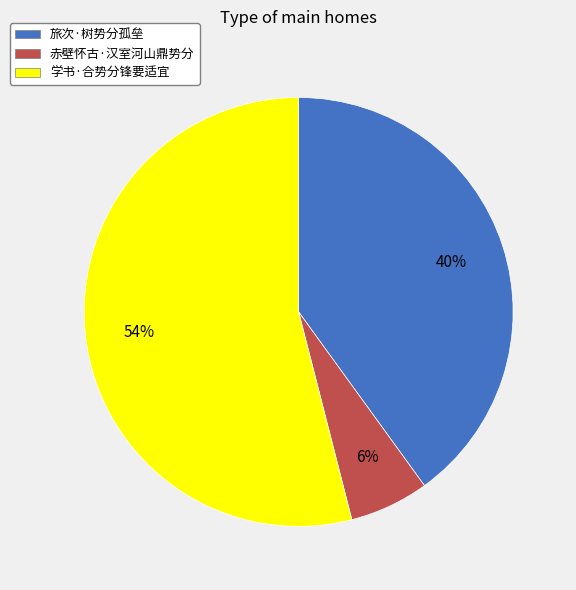

Rank the categories by value from highest to lowest.

学书·合势分锋要适宜, 旅次·树势分孤垒, 赤壁怀古·汉室河山鼎势分